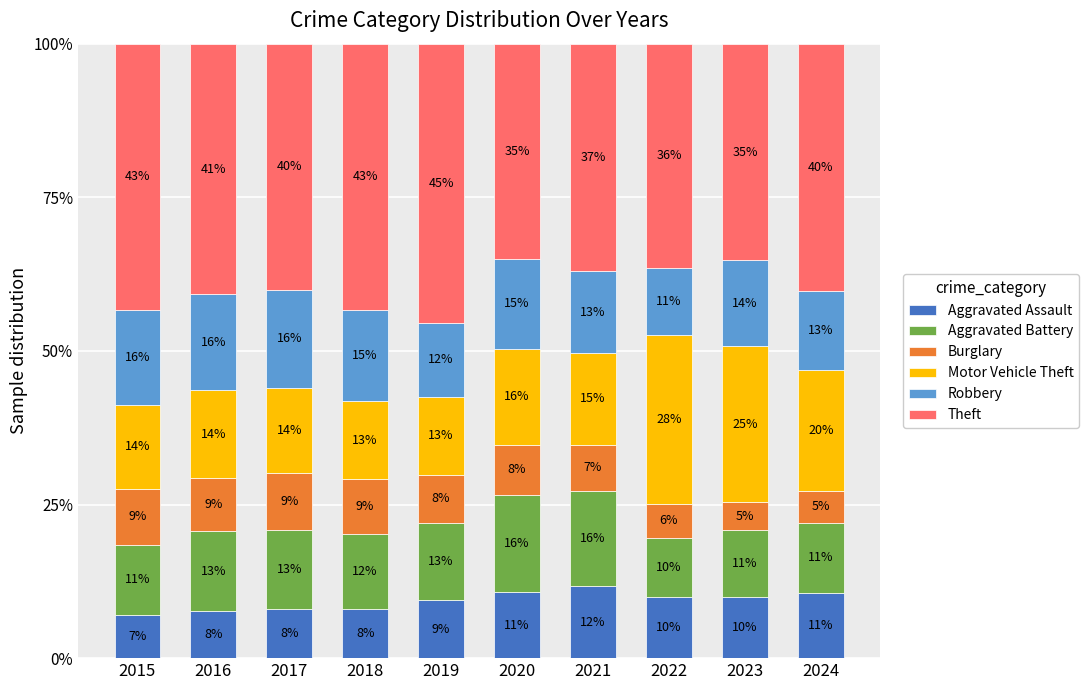

Are the bars horizontal?

No